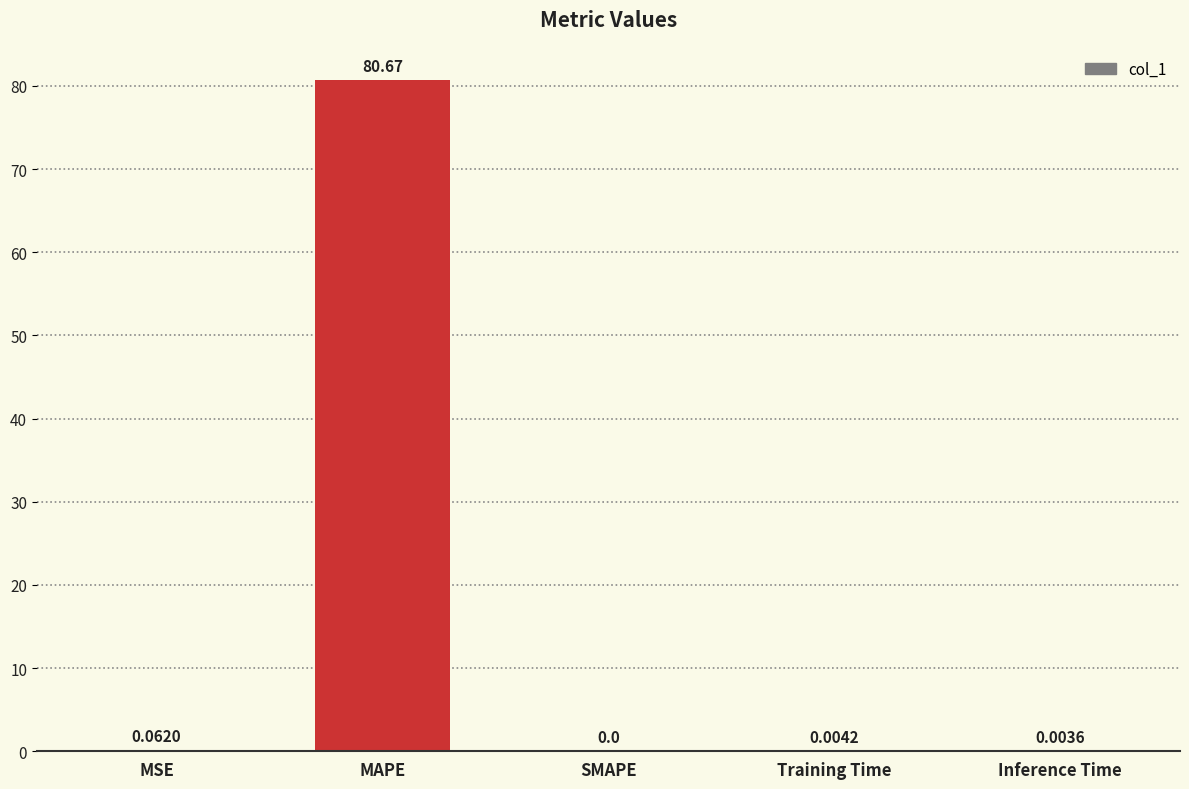

Which category has the highest value across all series?

MAPE